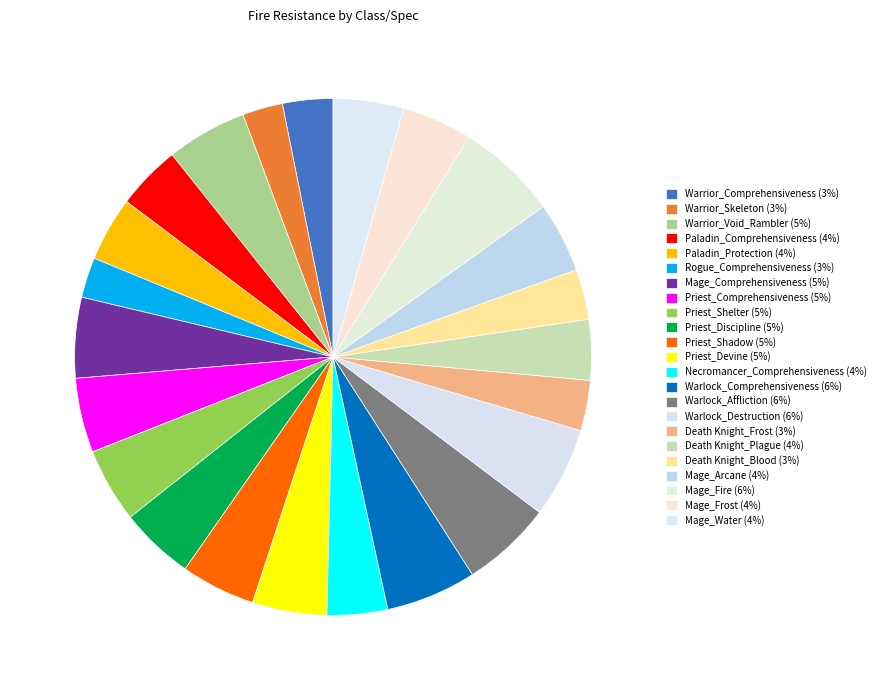

Rank the categories by value from lowest to highest.

Warrior_Skeleton, Rogue_Comprehensiveness, Warrior_Comprehensiveness, Death Knight_Frost, Death Knight_Blood, Necromancer_Comprehensiveness, Death Knight_Plague, Paladin_Comprehensiveness, Paladin_Protection, Mage_Arcane, Mage_Frost, Mage_Water, Priest_Comprehensiveness, Priest_Shelter, Priest_Discipline, Priest_Shadow, Priest_Devine, Warrior_Void_Rambler, Mage_Comprehensiveness, Warlock_Comprehensiveness, Warlock_Affliction, Warlock_Destruction, Mage_Fire